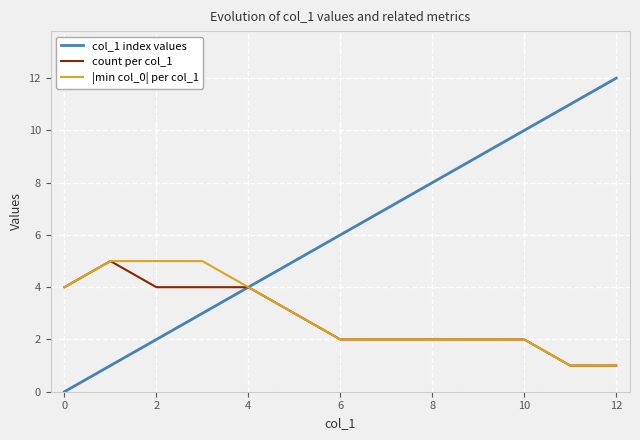

Which series has the largest range (max minus min)?

col_1 index values